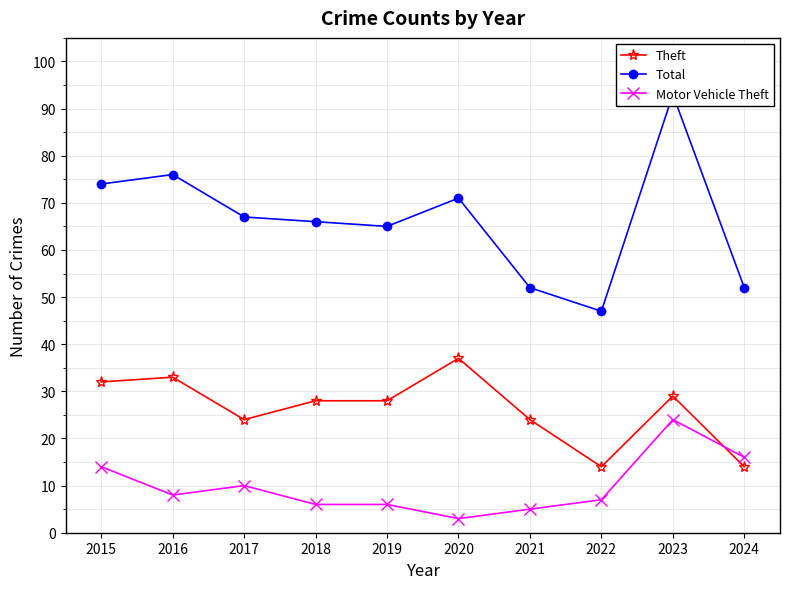

What is the lowest value of the Theft series?

14